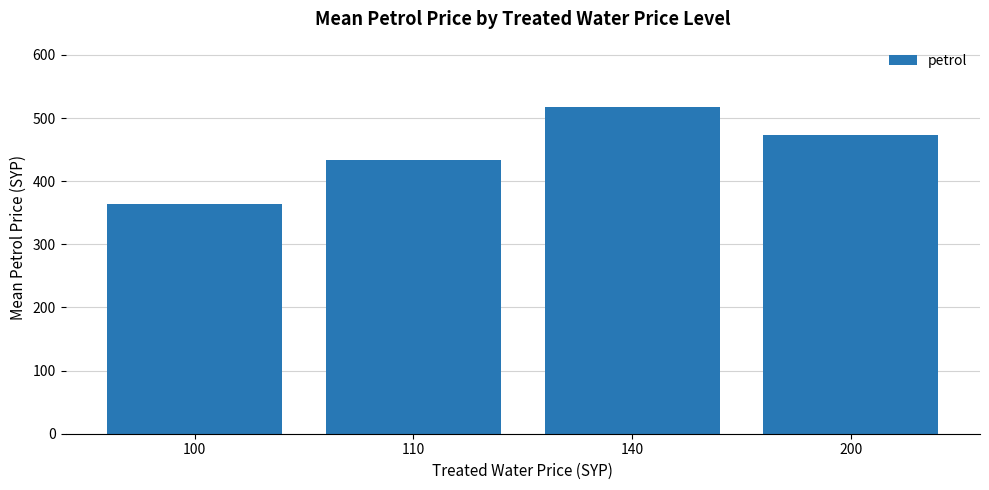

Is it true that the value at 140 is 517.5?

True